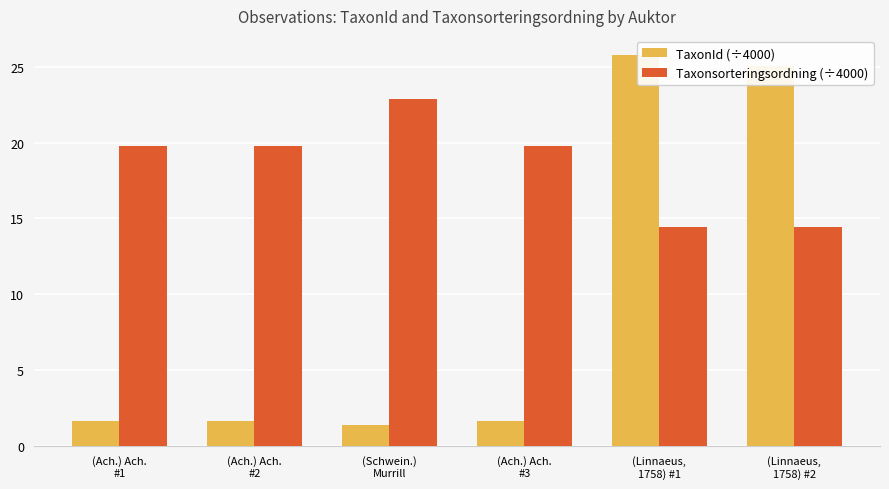

Which series has the widest spread of values?

TaxonId (÷4000)